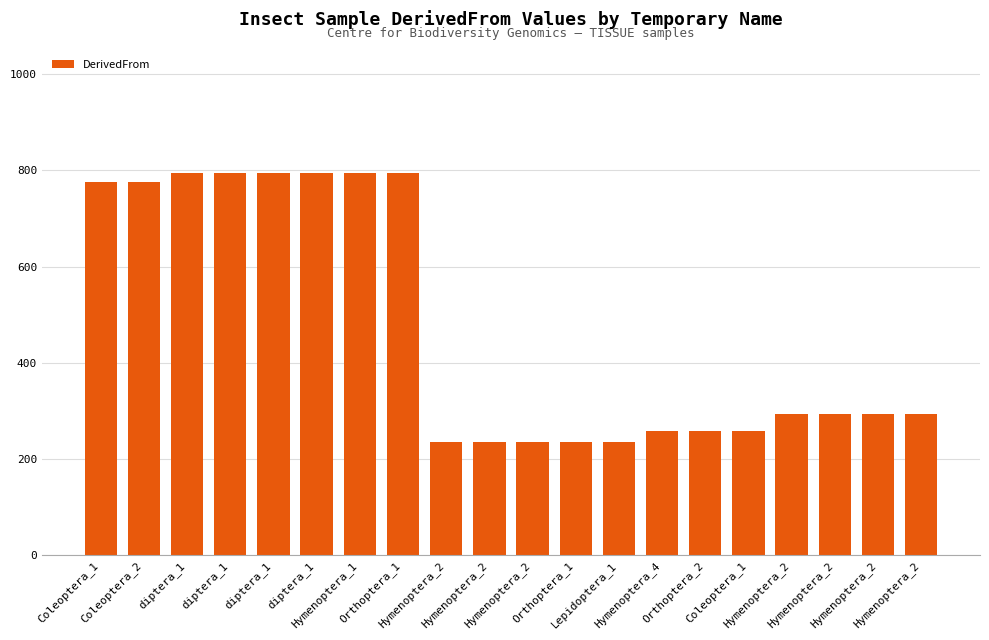

How many data points are less than 294?

8